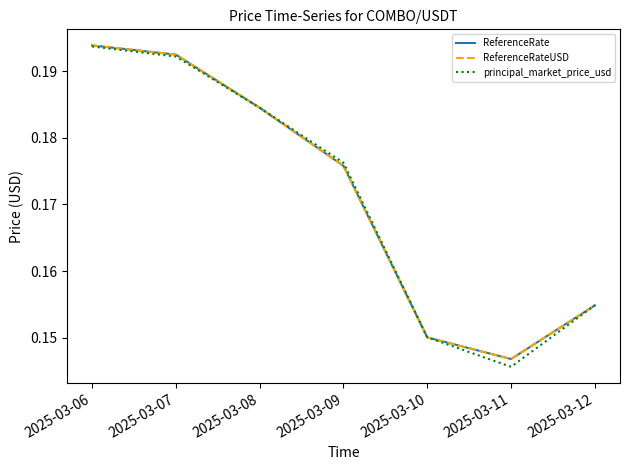

What is the approximate value of ReferenceRate at 2025-03-10?

0.2